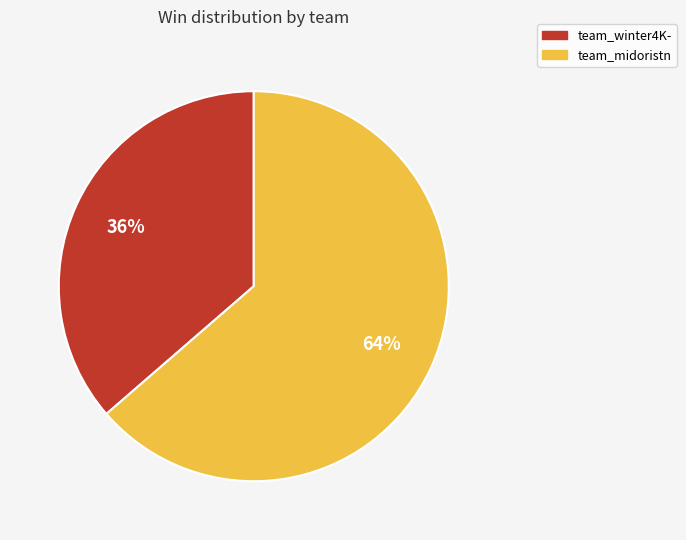

To the nearest percent, what percentage of the pie is team_midoristn?

64%